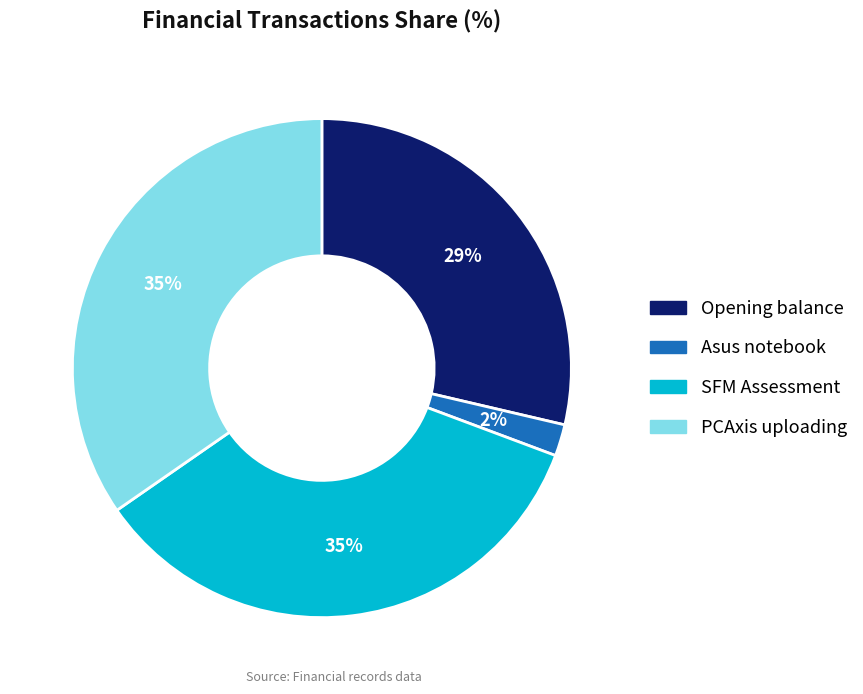

To the nearest percent, what is the average slice percentage?

25%